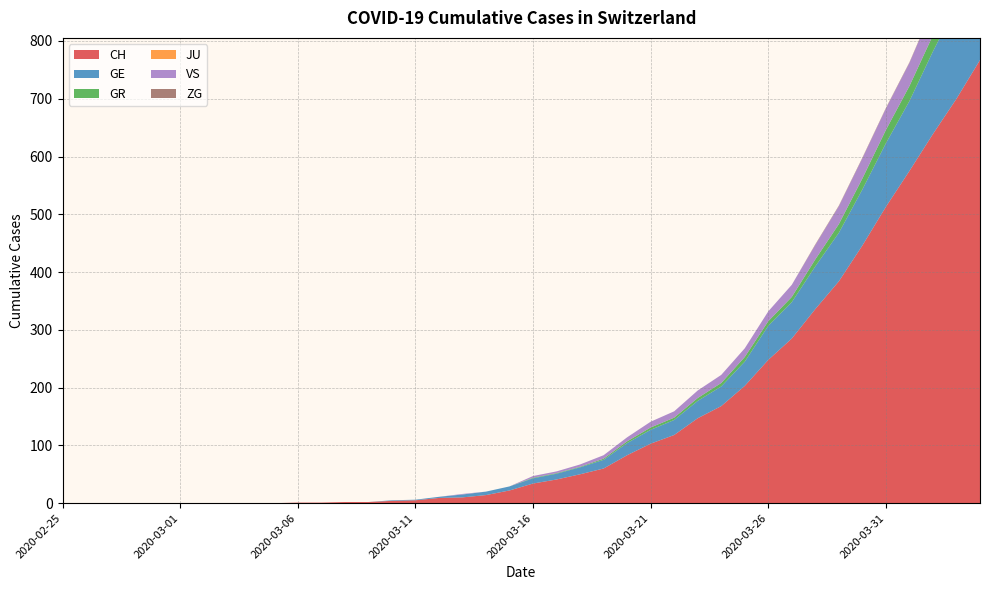

Reading right to left, list all the values displayed in this chart.

CH: 2020-04-04=767	2020-04-03=700	2020-04-02=639	2020-04-01=575	2020-03-31=513	2020-03-30=446	2020-03-29=384	2020-03-28=336	2020-03-27=285	2020-03-26=248	2020-03-25=203	2020-03-24=168	2020-03-23=147	2020-03-22=118	2020-03-21=103	2020-03-20=83	2020-03-19=60	2020-03-18=50	2020-03-17=41	2020-03-16=34	2020-03-15=22	2020-03-14=14	2020-03-13=10	2020-03-12=9	2020-03-11=5	2020-03-10=4	2020-03-09=2	2020-03-08=2	2020-03-07=1	2020-03-06=1	2020-03-05=0	2020-03-04=0	2020-03-03=0	2020-03-02=0	2020-03-01=0	2020-02-29=0	2020-02-28=0	2020-02-27=0	2020-02-26=0	2020-02-25=0
GE: 2020-04-04=175	2020-04-03=162	2020-04-02=143	2020-04-01=121	2020-03-31=110	2020-03-30=97	2020-03-29=84	2020-03-28=74	2020-03-27=63	2020-03-26=59	2020-03-25=42	2020-03-24=34	2020-03-23=30	2020-03-22=26	2020-03-21=24	2020-03-20=21	2020-03-19=15	2020-03-18=12	2020-03-17=10	2020-03-16=9	2020-03-15=7	2020-03-14=6	2020-03-13=5	2020-03-12=2	2020-03-11=1	2020-03-10=1	2020-03-09=0	2020-03-08=0	2020-03-07=0	2020-03-06=0	2020-03-05=0	2020-03-04=0	2020-03-03=0	2020-03-02=0	2020-03-01=0	2020-02-29=0	2020-02-28=0	2020-02-27=0	2020-02-26=0	2020-02-25=0
GR: 2020-04-04=30	2020-04-03=30	2020-04-02=28	2020-04-01=26	2020-03-31=23	2020-03-30=19	2020-03-29=15	2020-03-28=12	2020-03-27=9	2020-03-26=8	2020-03-25=8	2020-03-24=6	2020-03-23=5	2020-03-22=4	2020-03-21=4	2020-03-20=3	2020-03-19=2	2020-03-18=1	2020-03-17=1	2020-03-16=1	2020-03-15=0	2020-03-14=0	2020-03-13=0	2020-03-12=0	2020-03-11=0	2020-03-10=0	2020-03-09=0	2020-03-08=0	2020-03-07=0	2020-03-06=0	2020-03-05=0	2020-03-04=0	2020-03-03=0	2020-03-02=0	2020-03-01=0	2020-02-29=0	2020-02-28=0	2020-02-27=0	2020-02-26=0	2020-02-25=0
JU: 2020-04-04=0	2020-04-03=0	2020-04-02=0	2020-04-01=0	2020-03-31=0	2020-03-30=0	2020-03-29=0	2020-03-28=0	2020-03-27=0	2020-03-26=0	2020-03-25=0	2020-03-24=0	2020-03-23=0	2020-03-22=0	2020-03-21=0	2020-03-20=0	2020-03-19=0	2020-03-18=0	2020-03-17=0	2020-03-16=0	2020-03-15=0	2020-03-14=0	2020-03-13=0	2020-03-12=0	2020-03-11=0	2020-03-10=0	2020-03-09=0	2020-03-08=0	2020-03-07=0	2020-03-06=0	2020-03-05=0	2020-03-04=0	2020-03-03=0	2020-03-02=0	2020-03-01=0	2020-02-29=0	2020-02-28=0	2020-02-27=0	2020-02-26=0	2020-02-25=0
VS: 2020-04-04=53	2020-04-03=51	2020-04-02=47	2020-04-01=40	2020-03-31=37	2020-03-30=35	2020-03-29=31	2020-03-28=25	2020-03-27=21	2020-03-26=17	2020-03-25=15	2020-03-24=14	2020-03-23=13	2020-03-22=11	2020-03-21=10	2020-03-20=7	2020-03-19=6	2020-03-18=4	2020-03-17=3	2020-03-16=3	2020-03-15=0	2020-03-14=0	2020-03-13=1	2020-03-12=0	2020-03-11=0	2020-03-10=0	2020-03-09=0	2020-03-08=0	2020-03-07=0	2020-03-06=0	2020-03-05=0	2020-03-04=0	2020-03-03=0	2020-03-02=0	2020-03-01=0	2020-02-29=0	2020-02-28=0	2020-02-27=0	2020-02-26=0	2020-02-25=0
ZG: 2020-04-04=2	2020-04-03=1	2020-04-02=1	2020-04-01=1	2020-03-31=1	2020-03-30=1	2020-03-29=1	2020-03-28=1	2020-03-27=0	2020-03-26=0	2020-03-25=0	2020-03-24=0	2020-03-23=0	2020-03-22=0	2020-03-21=0	2020-03-20=0	2020-03-19=0	2020-03-18=0	2020-03-17=0	2020-03-16=0	2020-03-15=0	2020-03-14=0	2020-03-13=0	2020-03-12=0	2020-03-11=0	2020-03-10=0	2020-03-09=0	2020-03-08=0	2020-03-07=0	2020-03-06=0	2020-03-05=0	2020-03-04=0	2020-03-03=0	2020-03-02=0	2020-03-01=0	2020-02-29=0	2020-02-28=0	2020-02-27=0	2020-02-26=0	2020-02-25=0